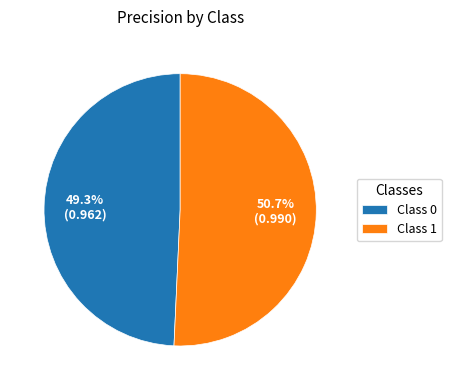

How many segments does this pie chart have?

2